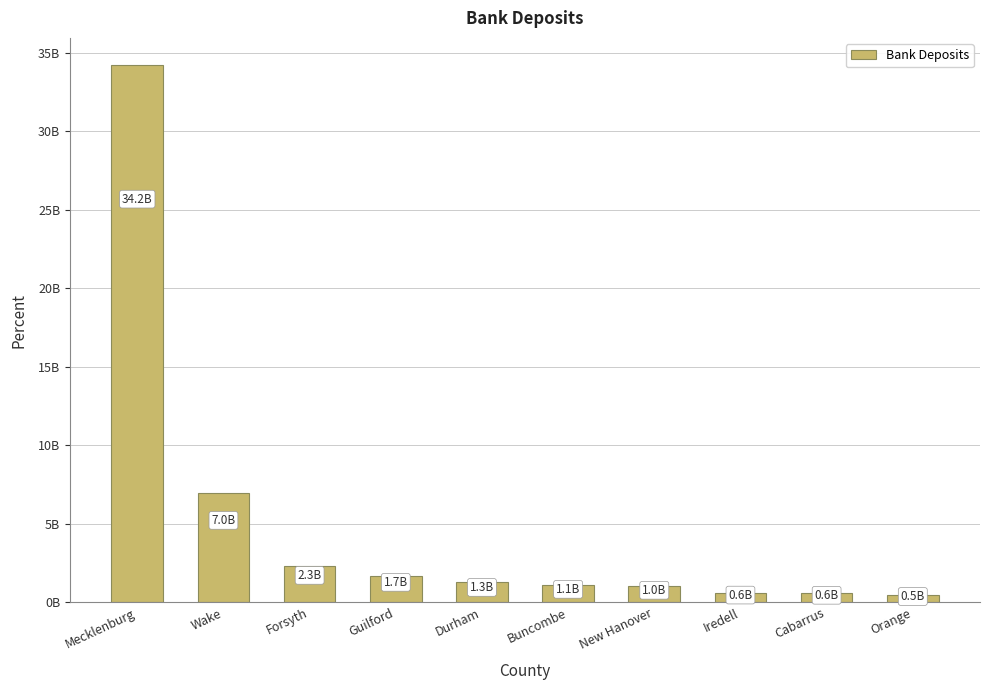

Reading right to left, what are all the values shown in this chart?

485632000	589440000	607525000	1015433000	1093249000	1257385000	1687599000	2281152000	6951148000	34233644000